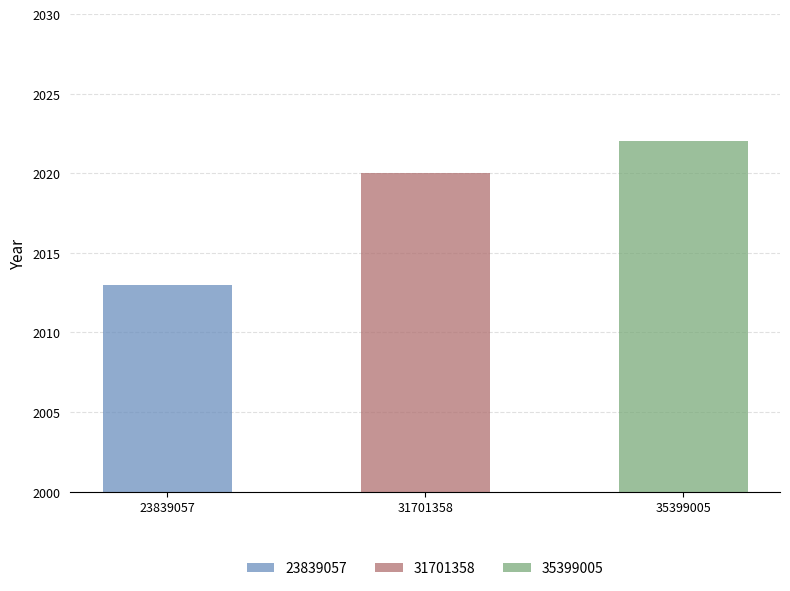

Reading left to right, transcribe all the data shown in this chart.

2013	2020	2022